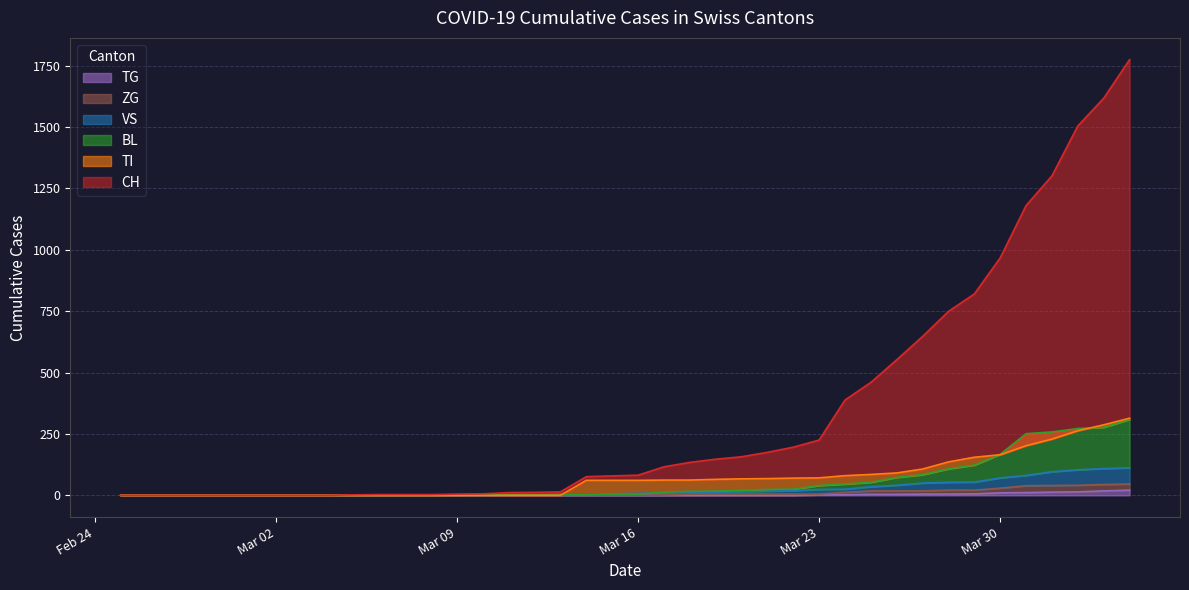

Does the chart display data point markers on the line(s)?

No